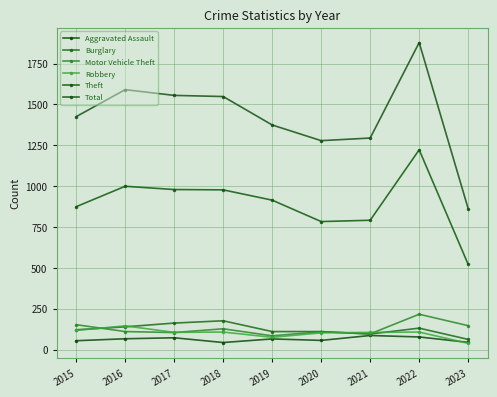

What is the sum of all Total values?

12804